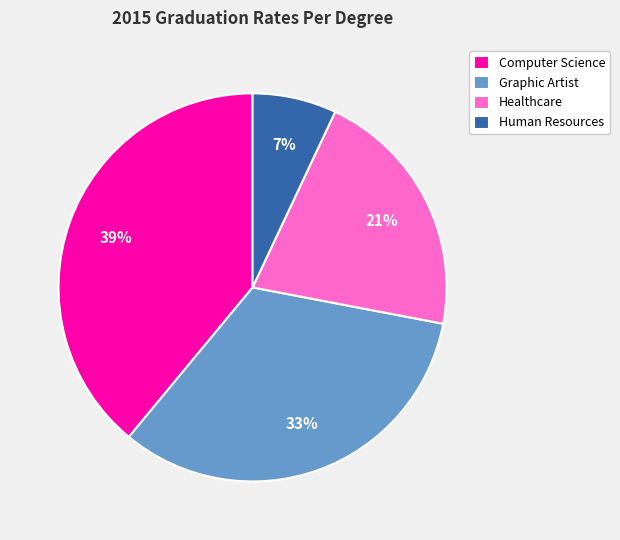

Is it true that Computer Science is 27% of the pie?

False